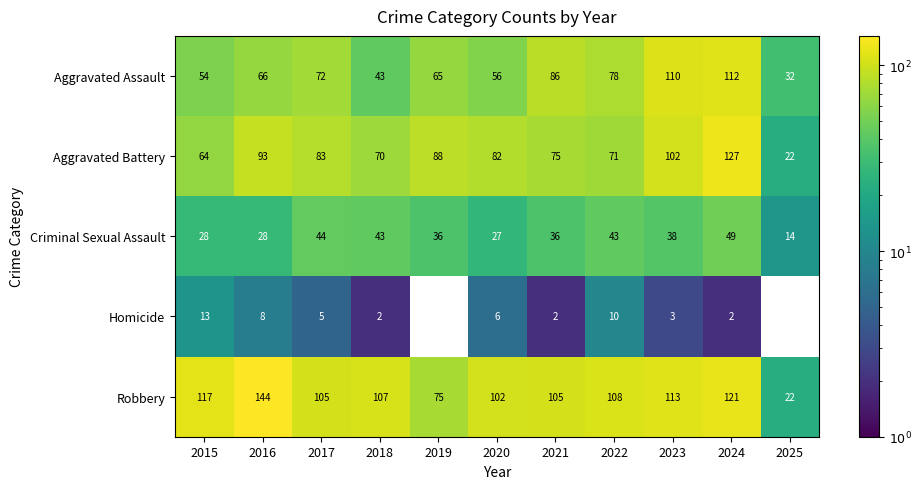

At which category is the sum across all series the highest?

2024